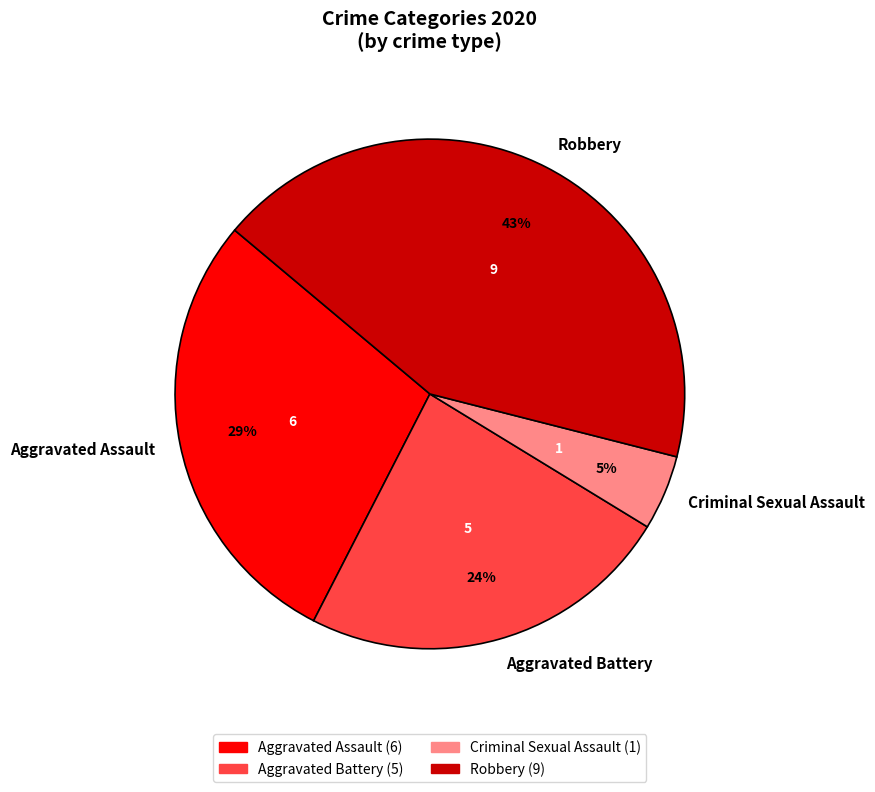

Combined, do Aggravated Assault and Aggravated Battery account for over 50%?

Yes